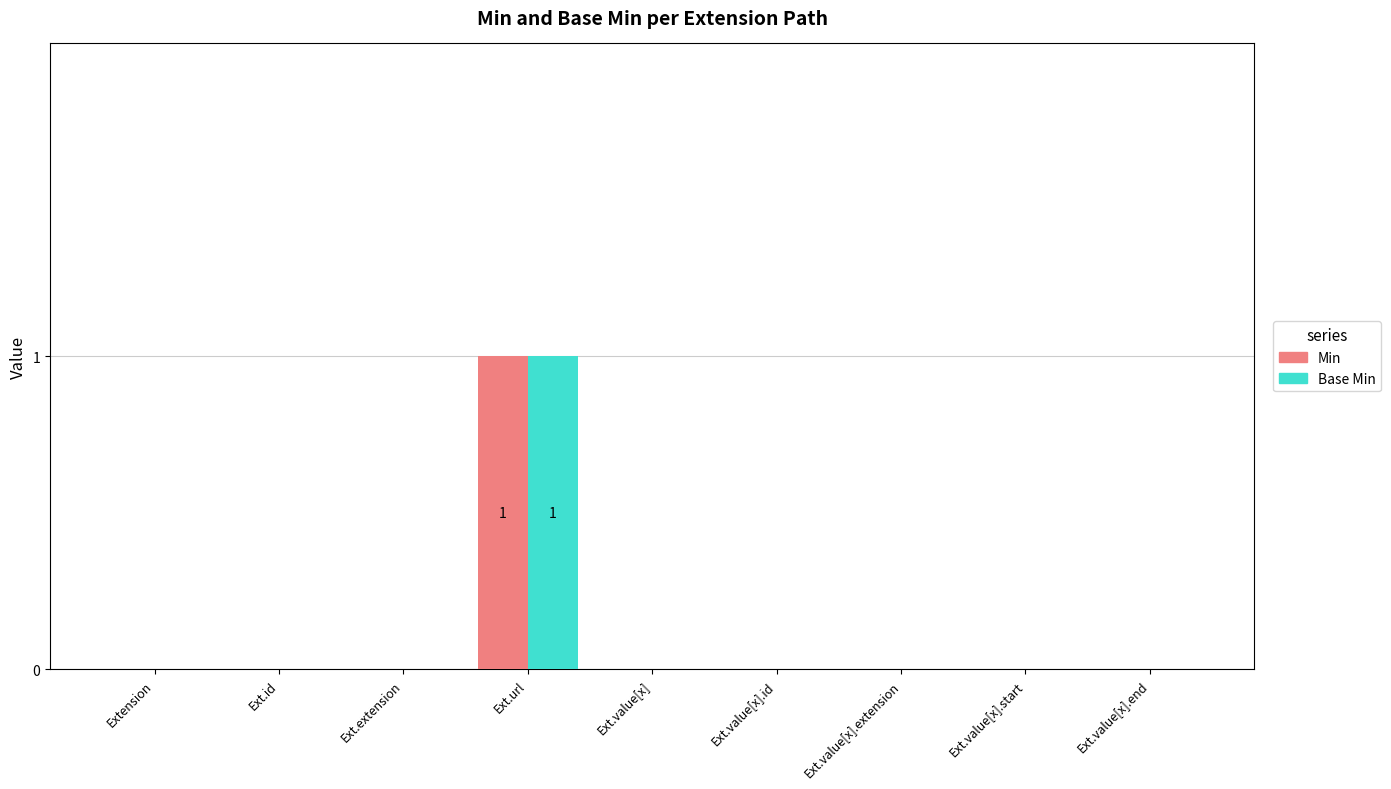

At which category is the sum across all series the highest?

Ext.url